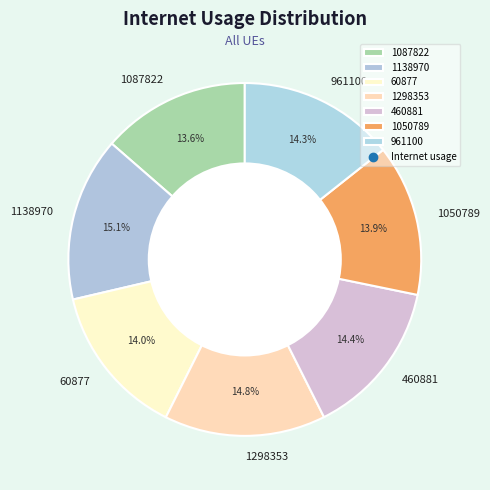

To the nearest percent, what is the difference between the 1087822 and 961100 slice percentages?

1%